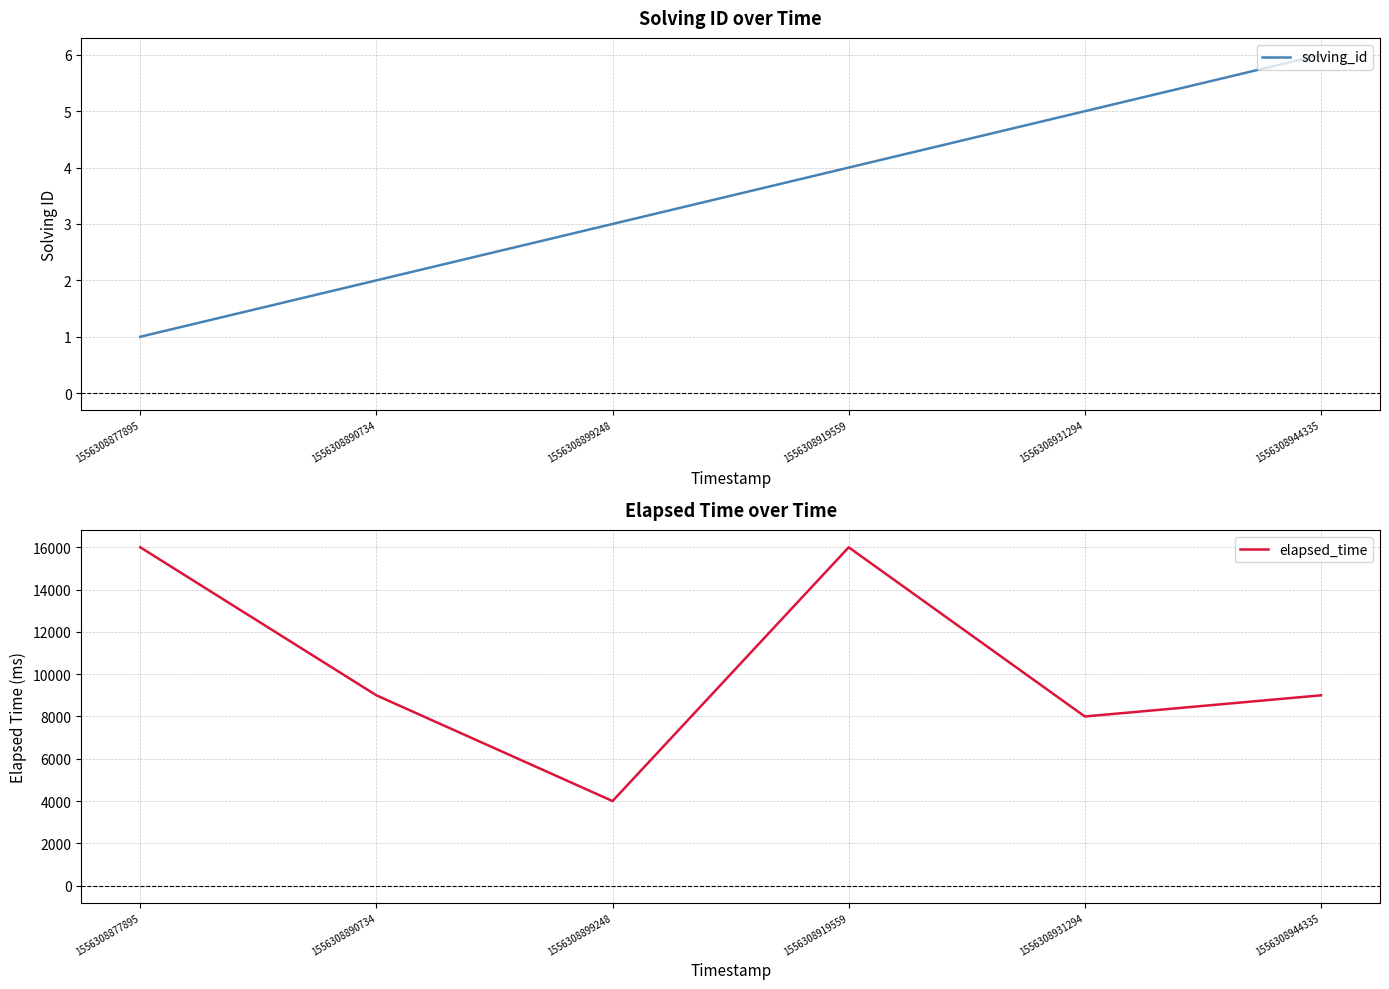

What is the greatest value displayed?

16000